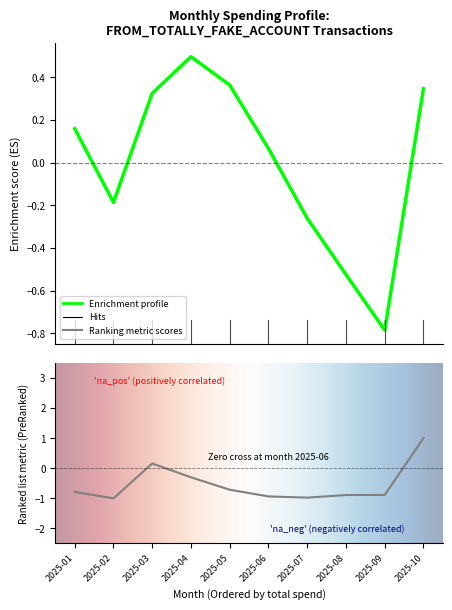

Where is the data nearest to the value 0?

2025-03